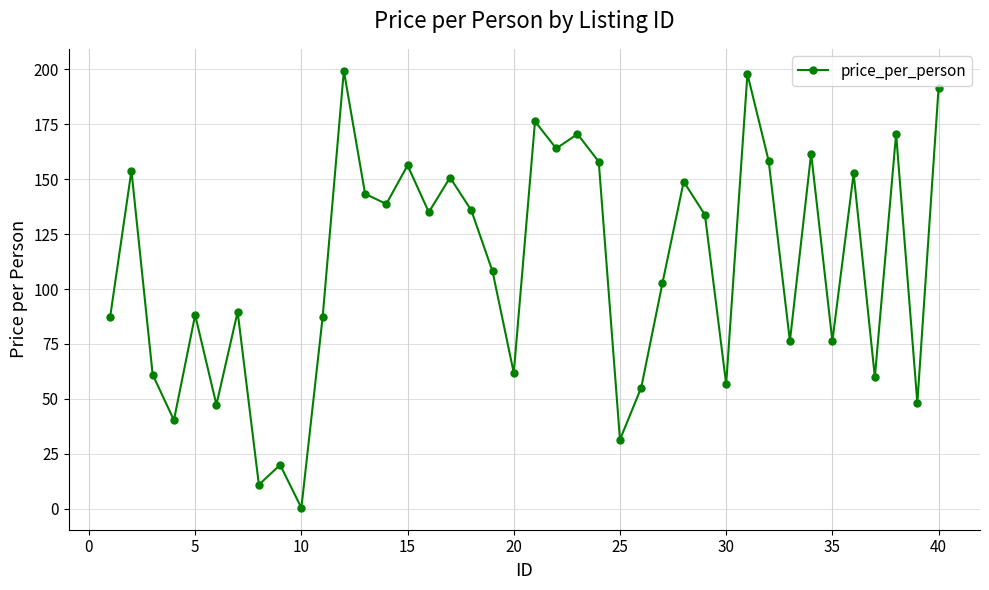

How many categories are shown in the chart?

40